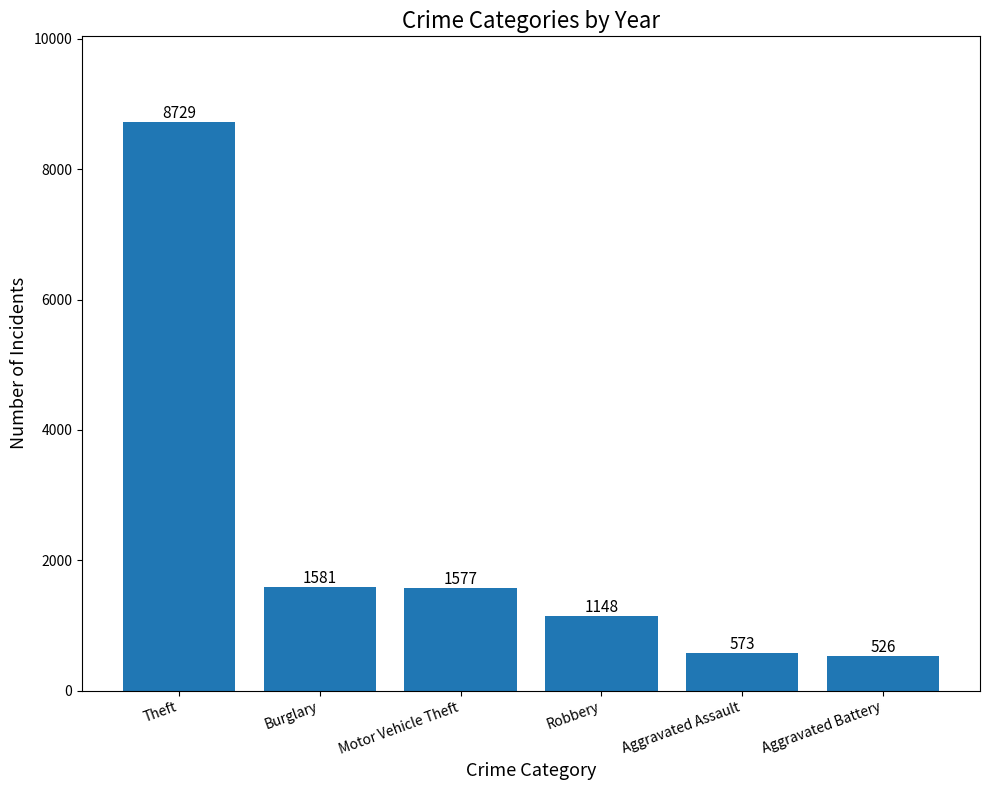

What is the average value?

2356